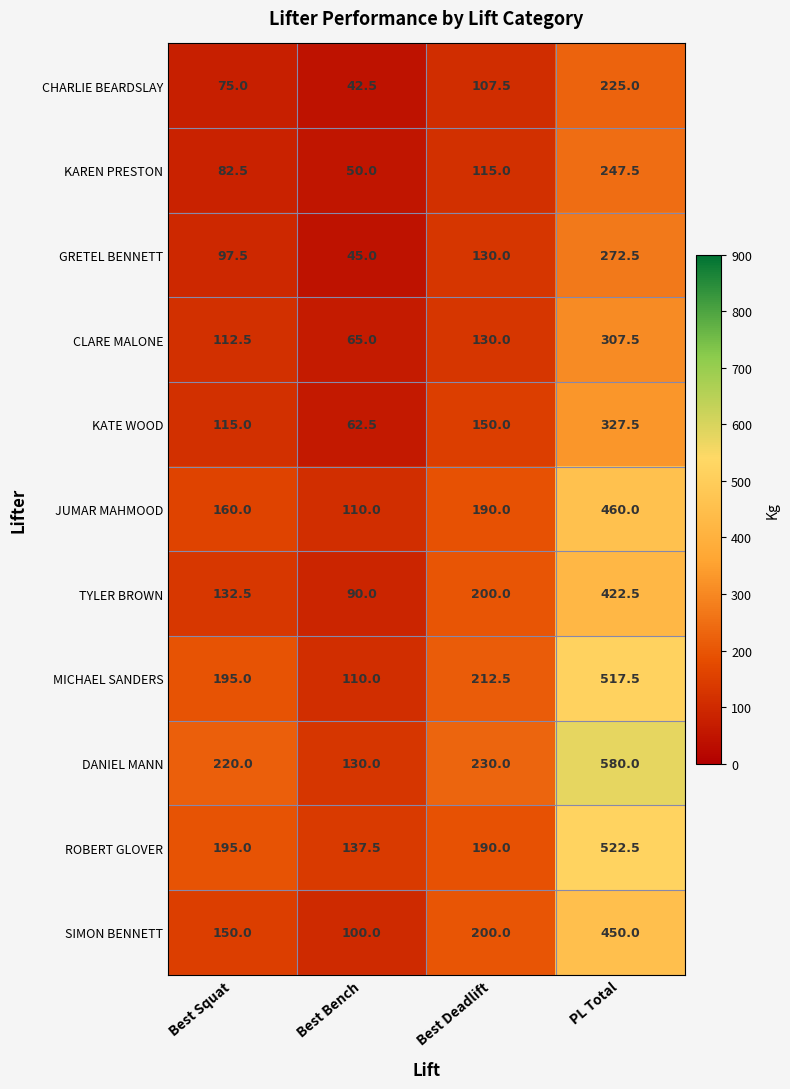

Which series has the widest spread of values?

DANIEL MANN